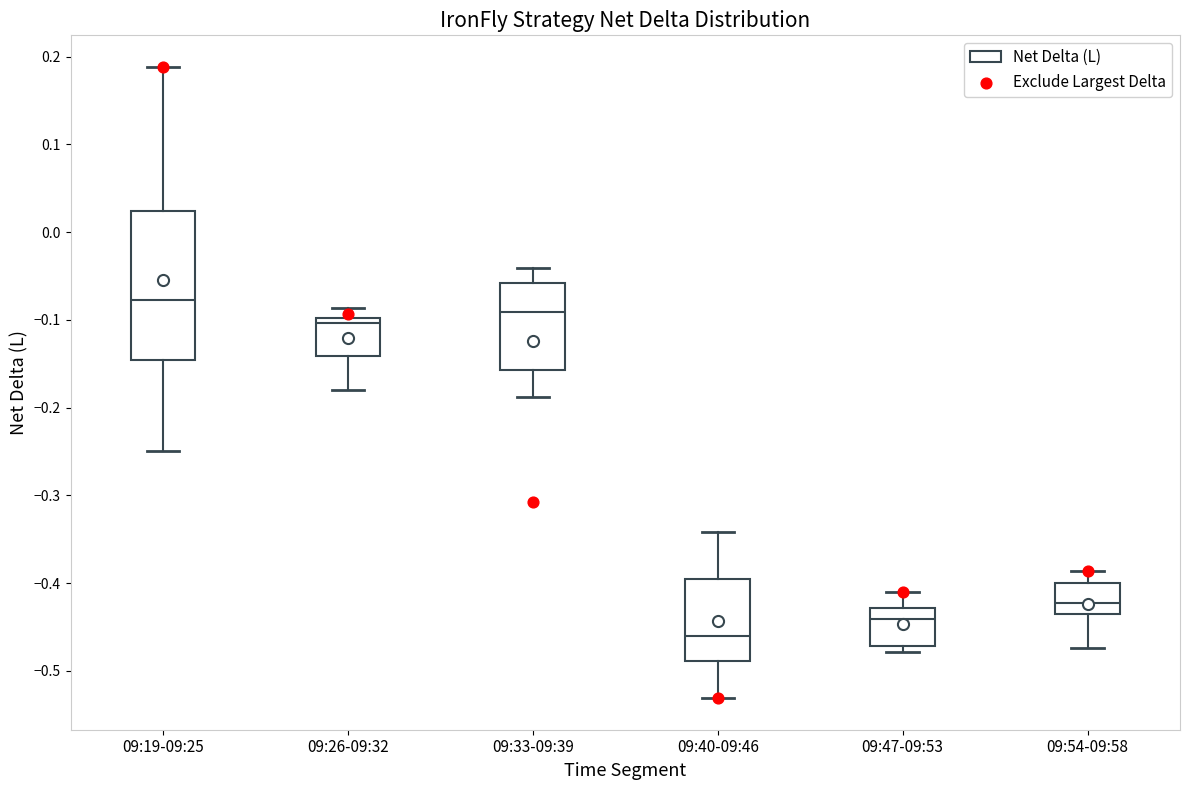

Which box's median line is the highest?

09:19-09:25